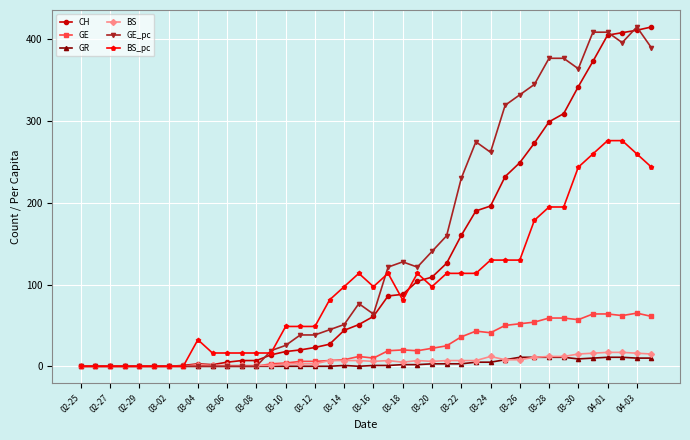

True or false: BS_pc has more than 0 interior local peaks.

True